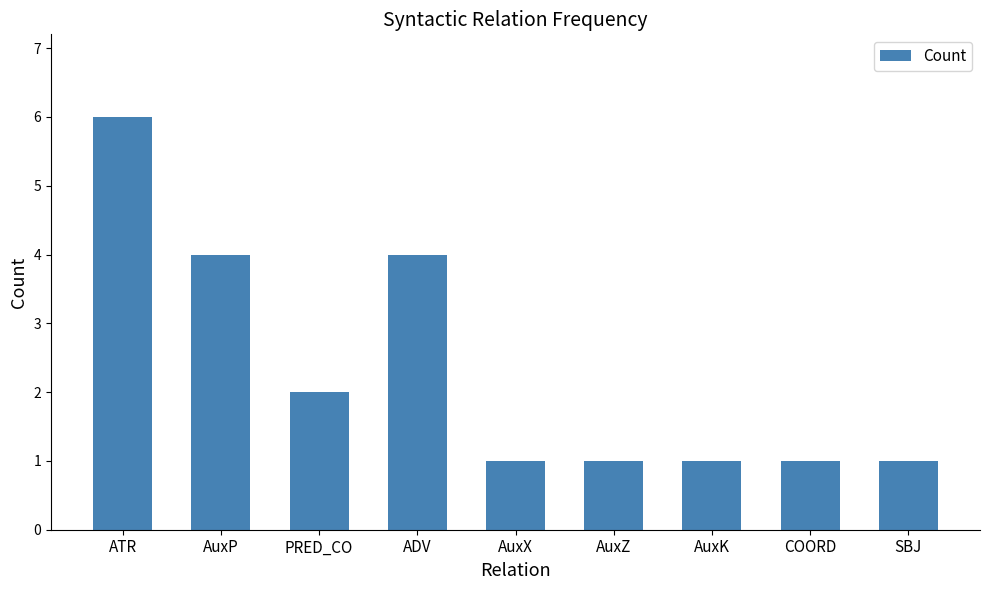

Reading left to right, transcribe all the data shown in this chart.

ATR=6	AuxP=4	PRED_CO=2	ADV=4	AuxX=1	AuxZ=1	AuxK=1	COORD=1	SBJ=1